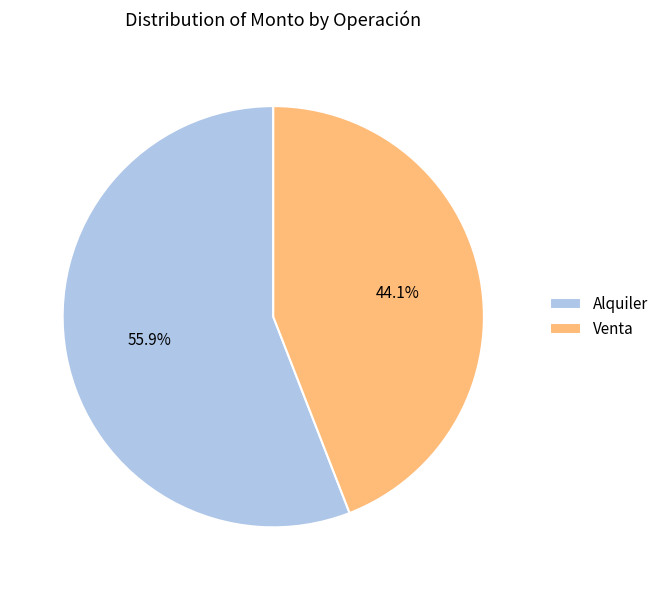

To the nearest percent, what is the difference between the largest and smallest slice percentages?

12%